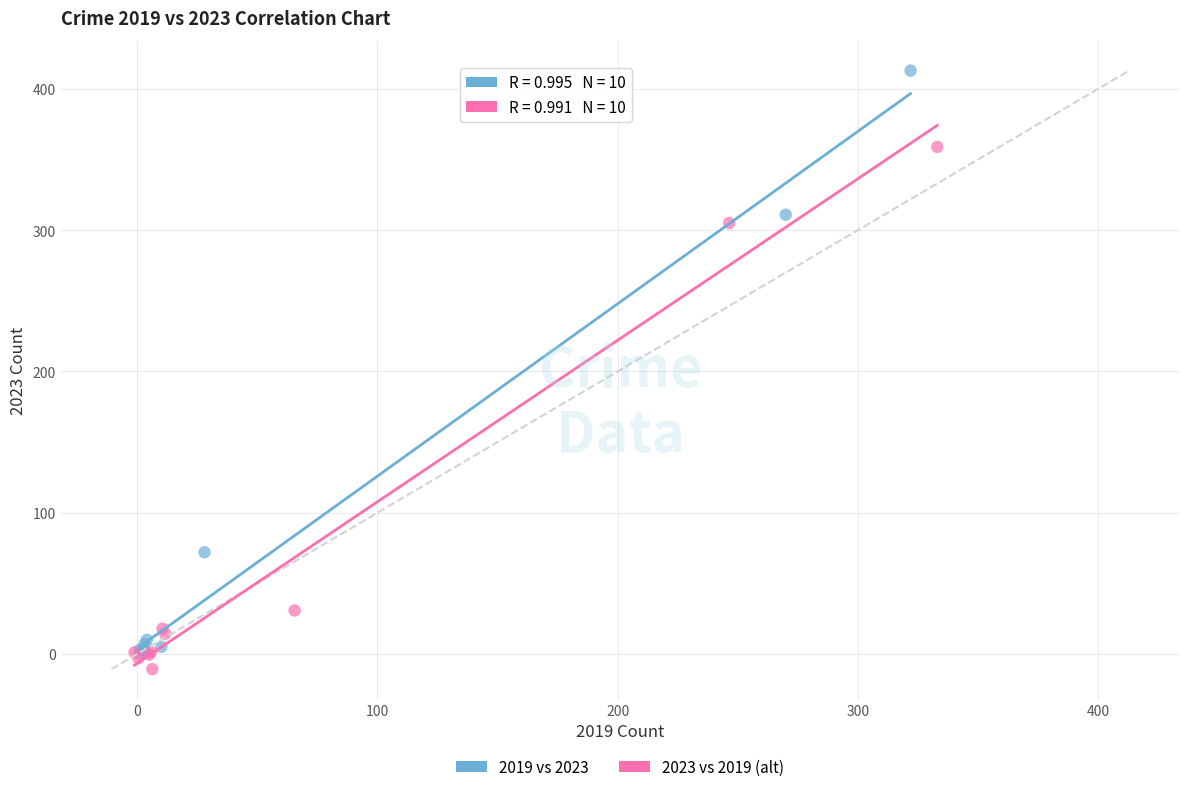

Which series contains the lowest Y value?

2023 vs 2019 (alt)